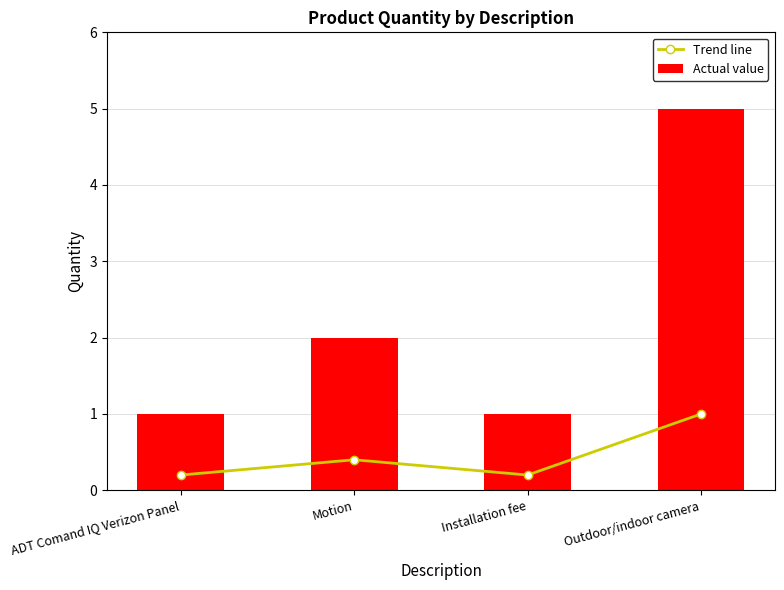

The value of Trend line at Outdoor/indoor camera is 0.3. True or false?

False